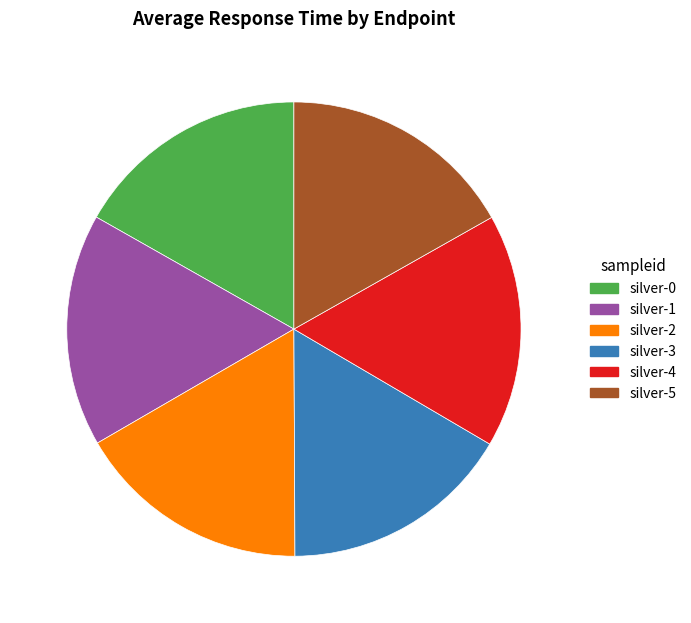

The silver-2 slice represents 25% of the pie. True or false?

False